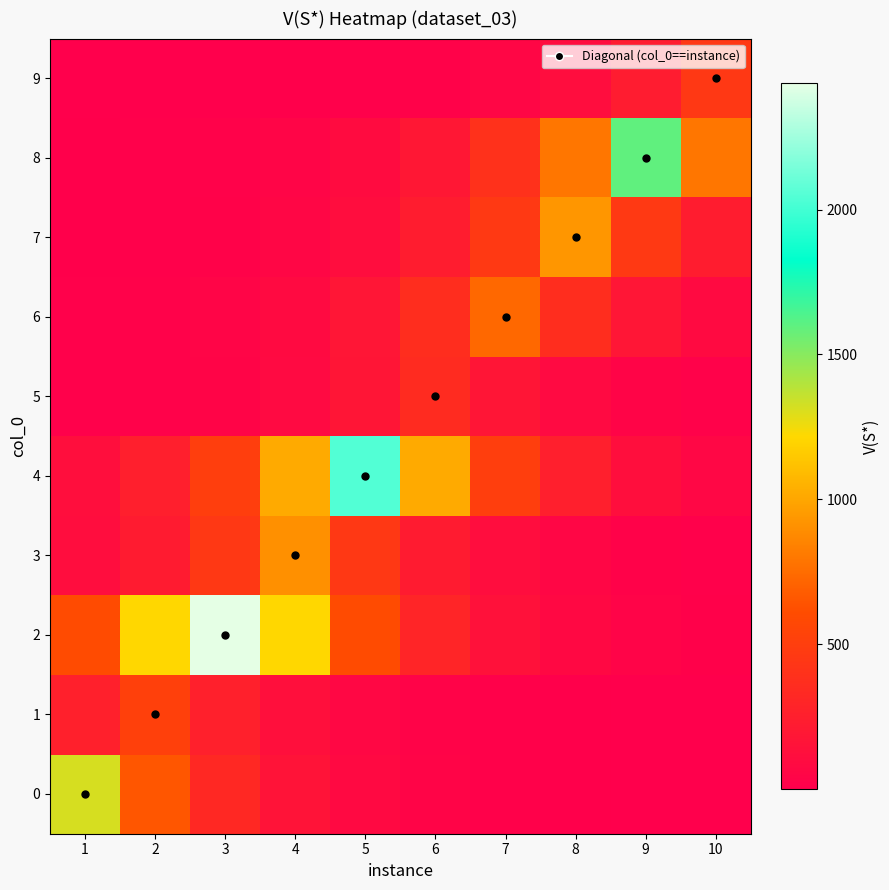

Rank the series by their maximum value, from highest to lowest.

2, 4, 8, 0, 7, 3, 6, 1, 9, 5